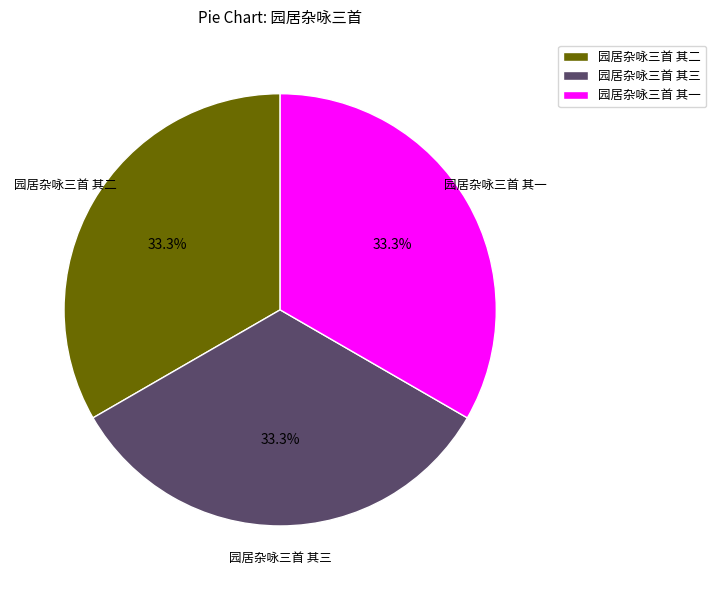

Approximately how many times larger is the value at 园居杂咏三首 其二 compared to 园居杂咏三首 其三?

1.0